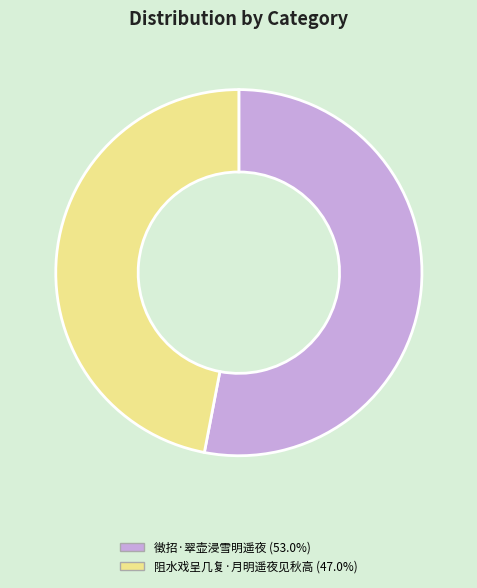

True or false: 徵招·翠壶浸雪明遥夜 accounts for 53% of the total.

True